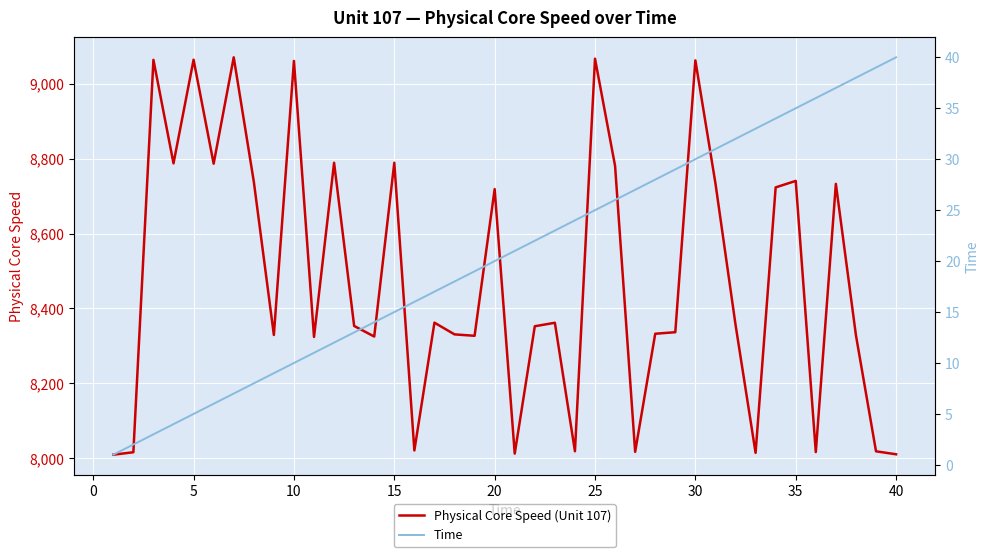

True or false: Physical Core Speed (Unit 107) has more than 1 interior local peaks.

True